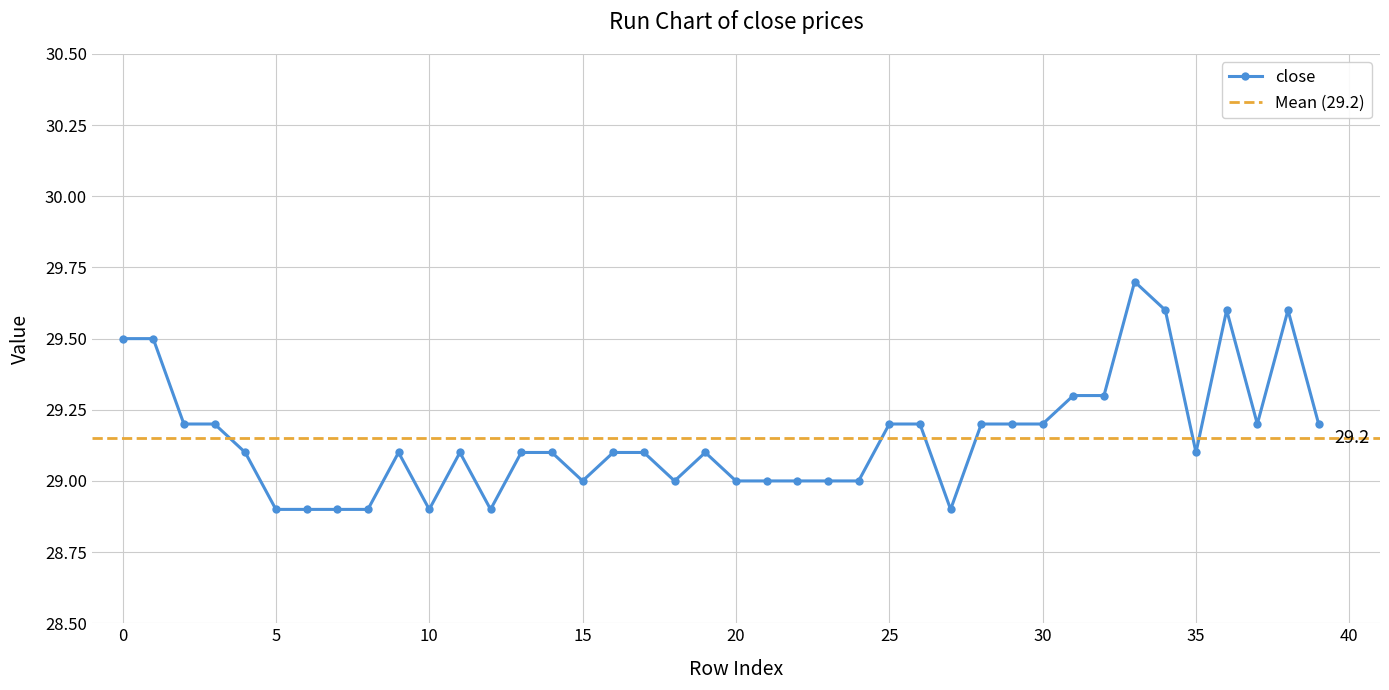

List the labels in order of value, largest first.

33, 34, 36, 38, 0, 1, 31, 32, 2, 3, 25, 26, 28, 29, 30, 37, 39, 4, 9, 11, 13, 14, 16, 17, 19, 35, 15, 18, 20, 21, 22, 23, 24, 5, 6, 7, 8, 10, 12, 27